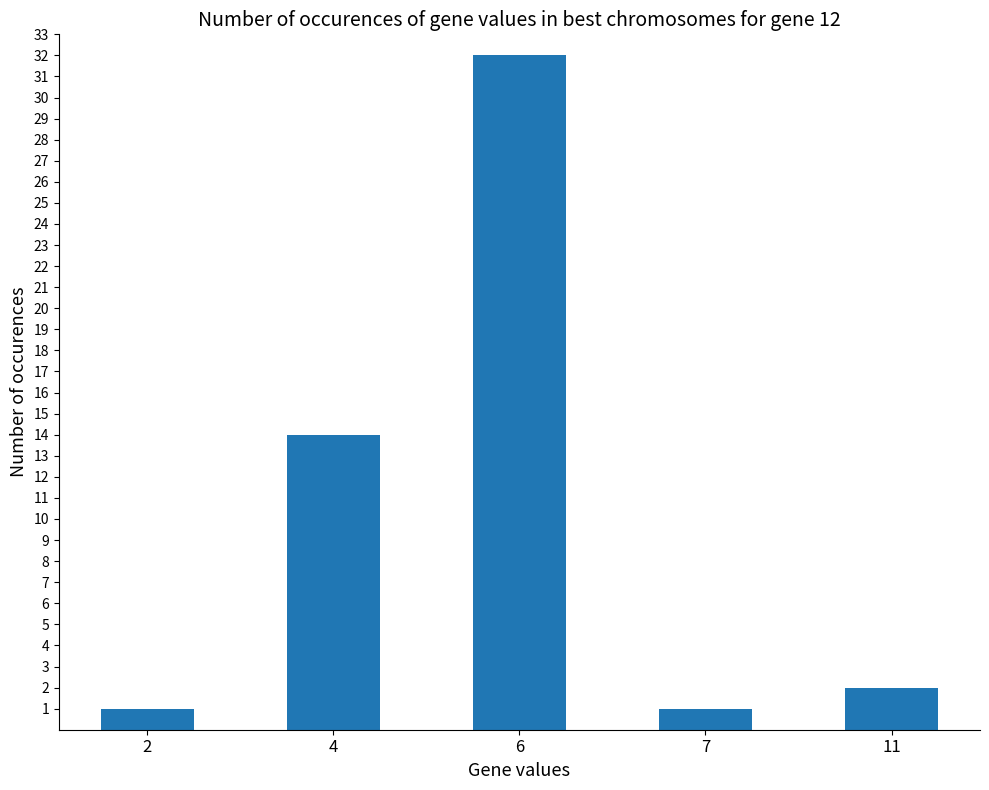

Are the bars grouped side by side (vs. stacked)?

No